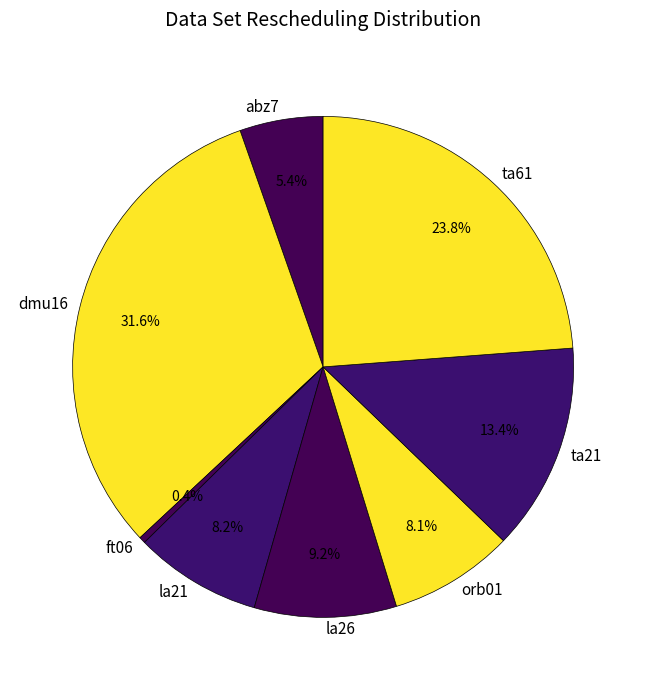

Does ft06 represent more than half of the total?

No